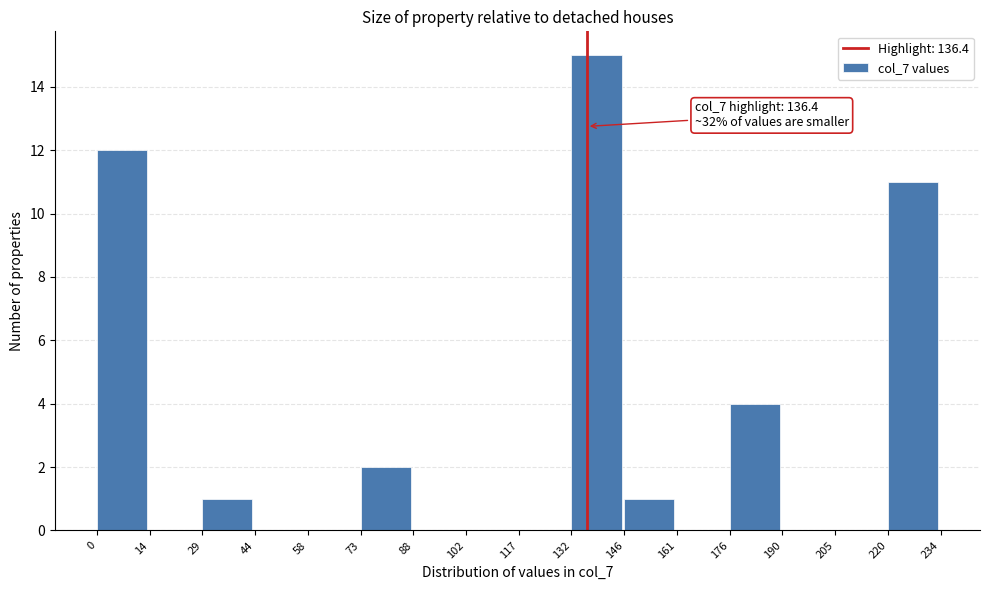

Which range on the x-axis has the tallest bar?

132 to 146